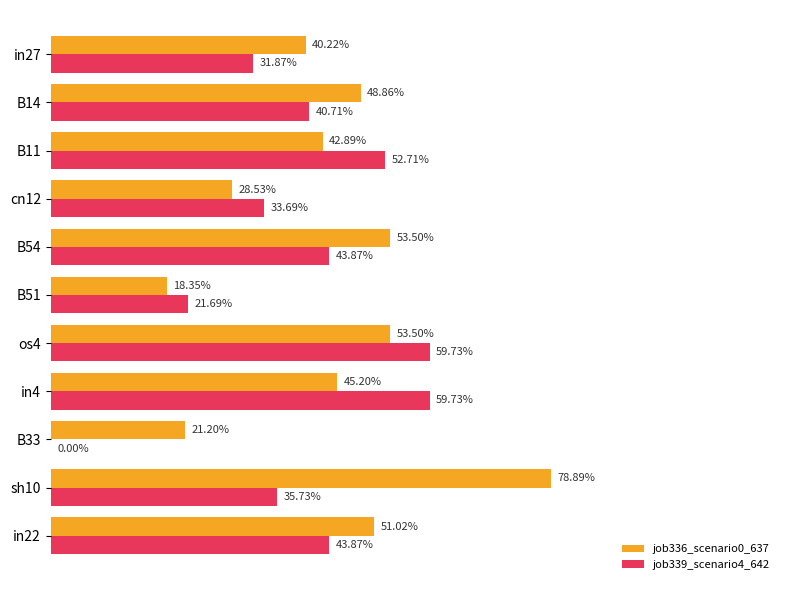

Reading left to right, list all the values displayed in this chart.

job336_scenario0_637: 0.4	0.5	0.4	0.3	0.5	0.2	0.5	0.5	0.2	0.8	0.5
job339_scenario4_642: 0.3	0.4	0.5	0.3	0.4	0.2	0.6	0.6	0.0	0.4	0.4